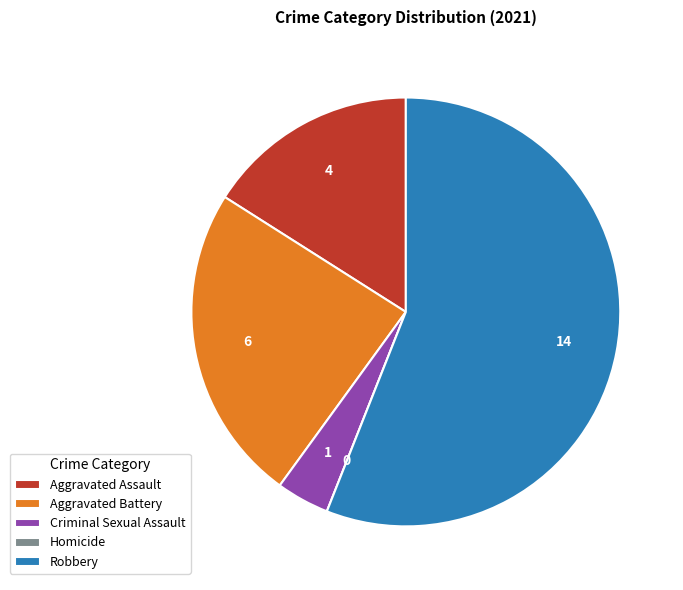

Which slice is the largest?

Robbery